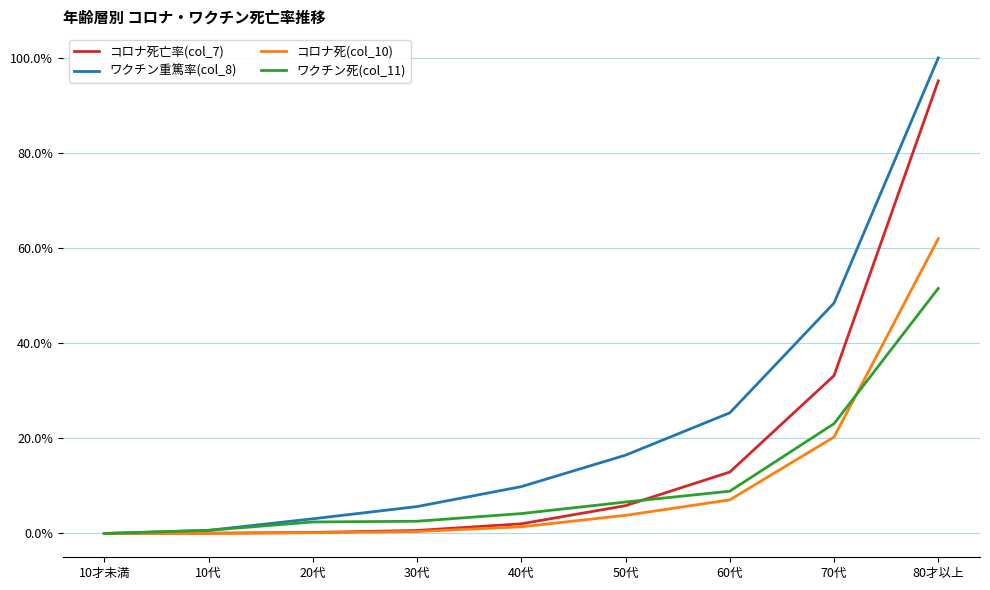

Does the chart have visible grid lines?

Yes